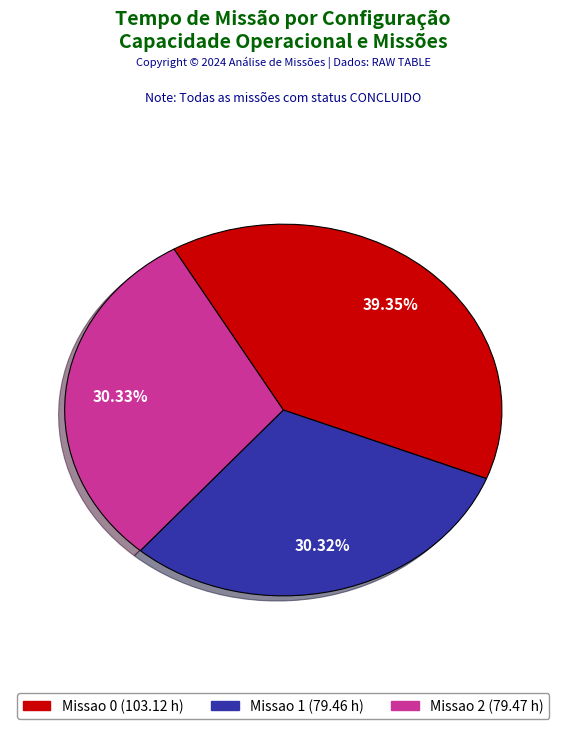

How much of the chart is everything except Missao 2?

69.7%